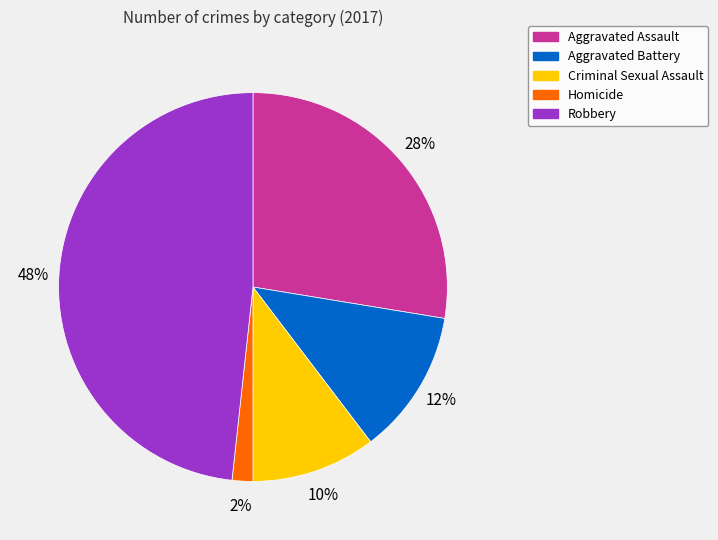

Does any single category account for the majority?

No